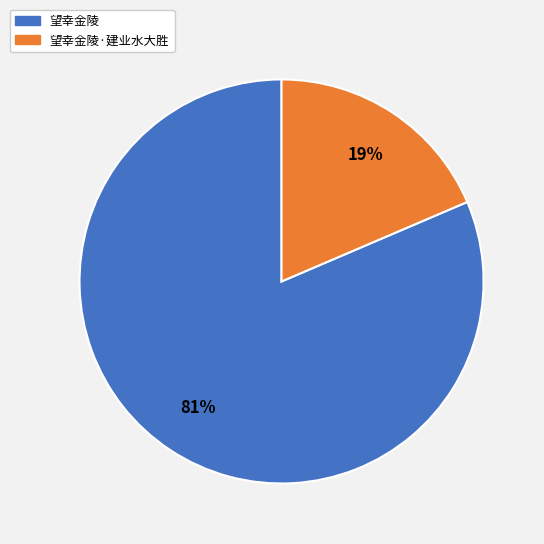

To the nearest percent, what is the average slice percentage?

50%